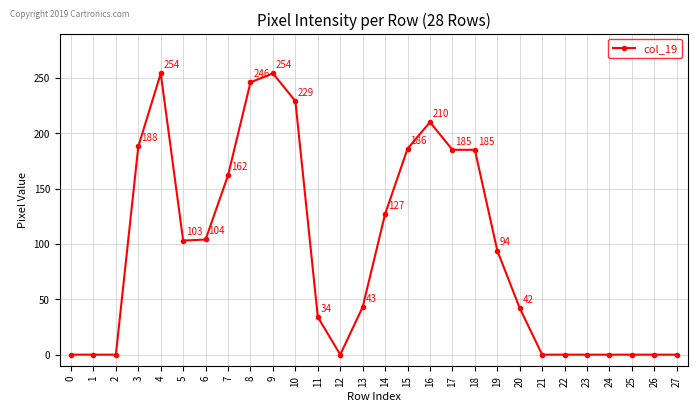

True or false: there are more than 0 points higher than both neighbors.

True